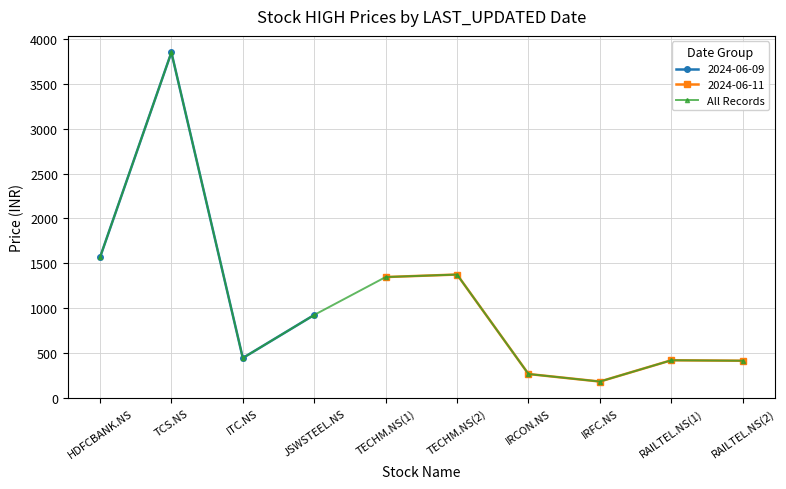

Which has a higher value, HDFCBANK.NS or RAILTEL.NS(1)?

HDFCBANK.NS